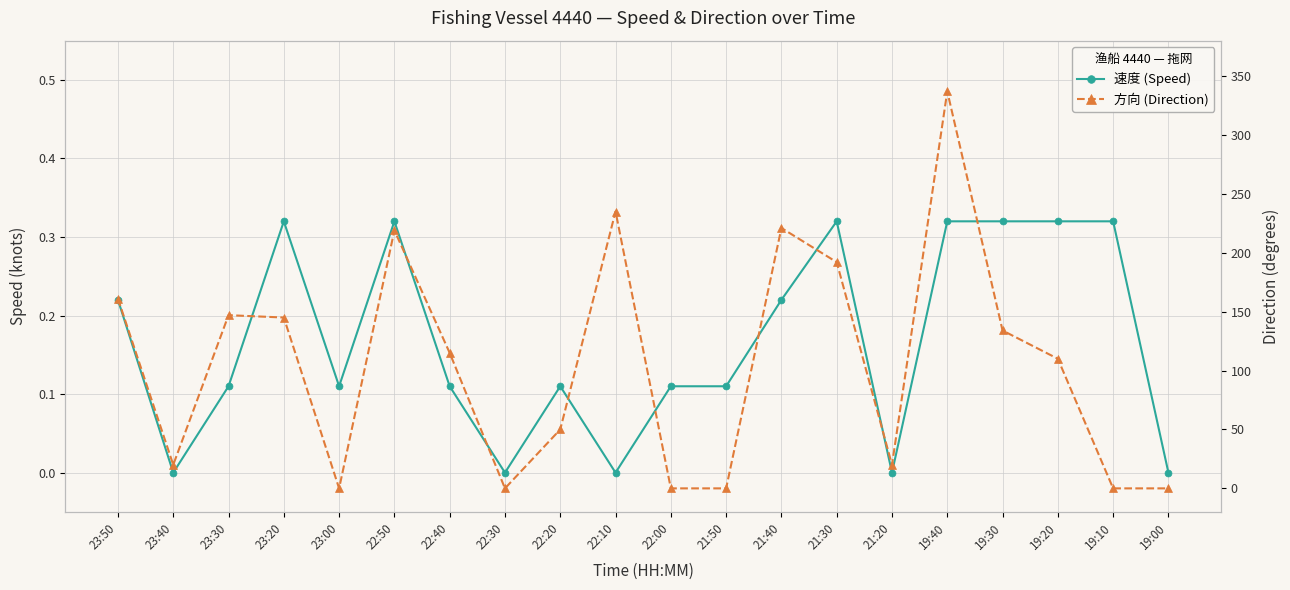

Reading left to right, what are all the values shown in this chart?

速度 (Speed): 0.2	0.0	0.1	0.3	0.1	0.3	0.1	0.0	0.1	0.0	0.1	0.1	0.2	0.3	0.0	0.3	0.3	0.3	0.3	0.0
方向 (Direction): 161.0	20.0	147.0	145.0	0.0	219.0	115.0	0.0	50.0	235.0	0.0	0.0	221.0	192.0	20.0	337.0	134.0	110.0	0.0	0.0